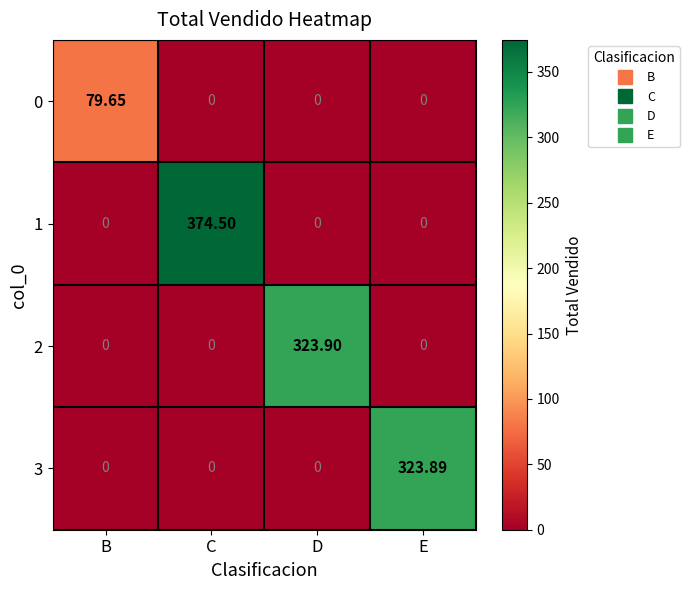

Which series has the largest range (max minus min)?

1